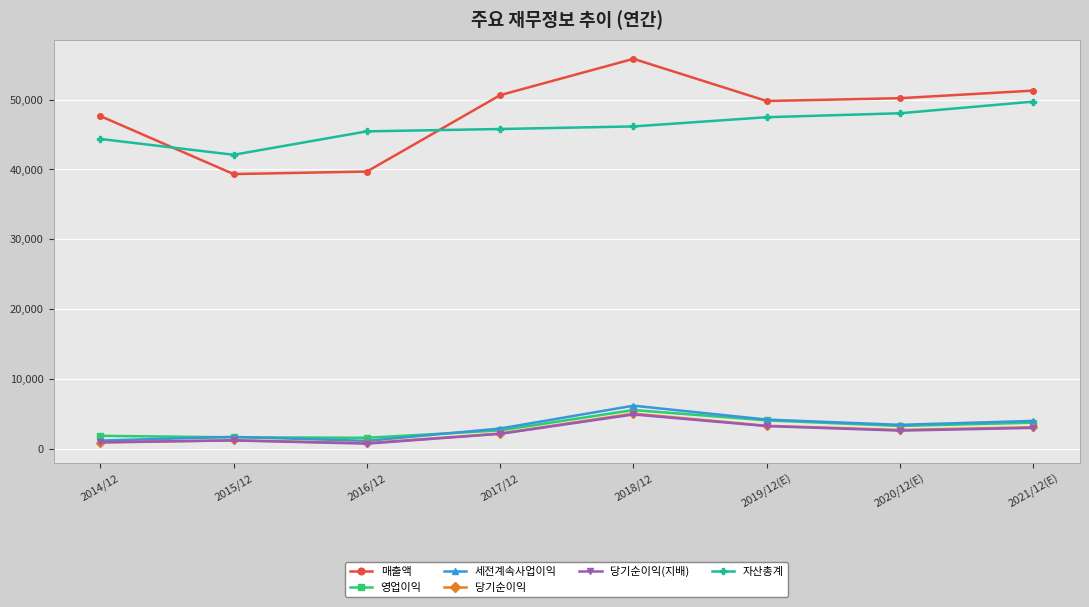

How many data points does each series have?

8